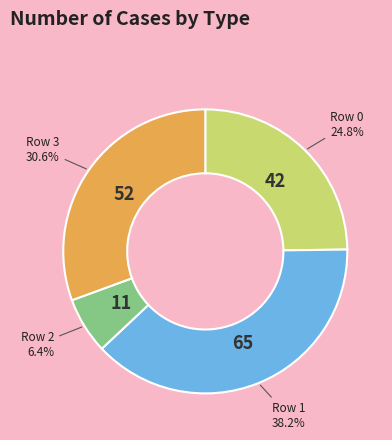

How much of the chart is everything except Row 1?

61.8%